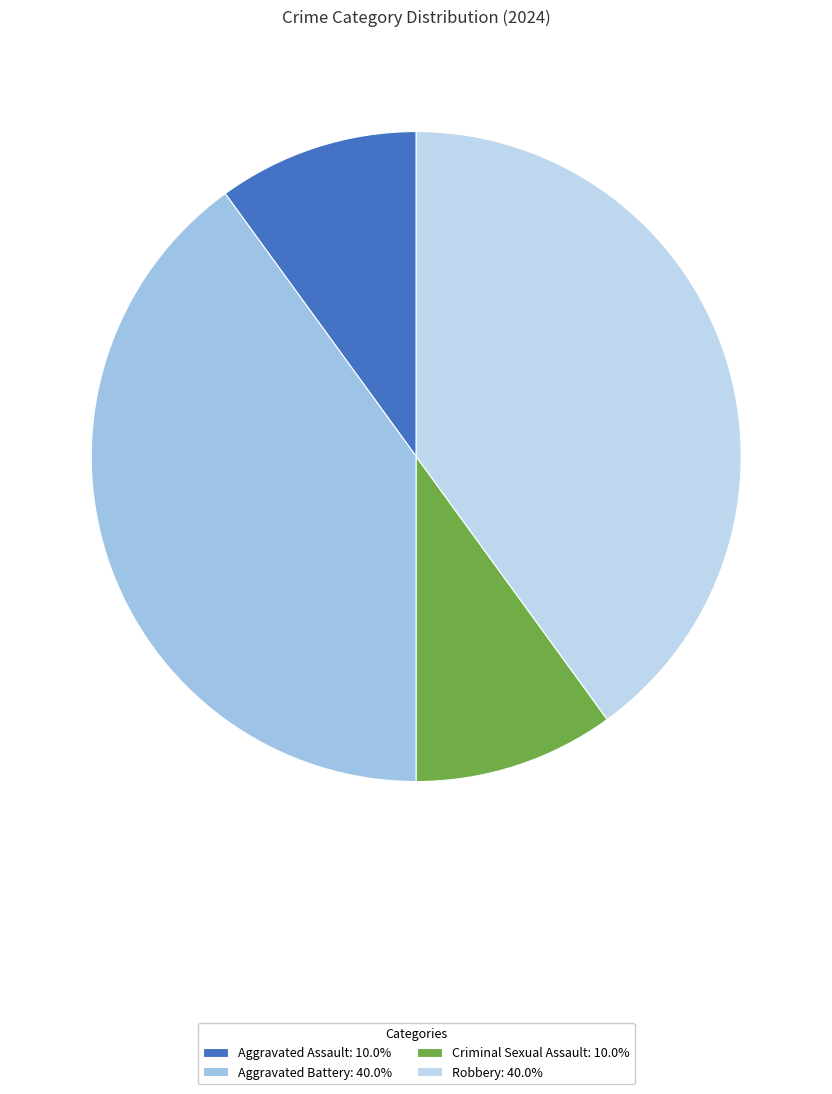

What portion of the pie excludes Aggravated Assault?

90.0%